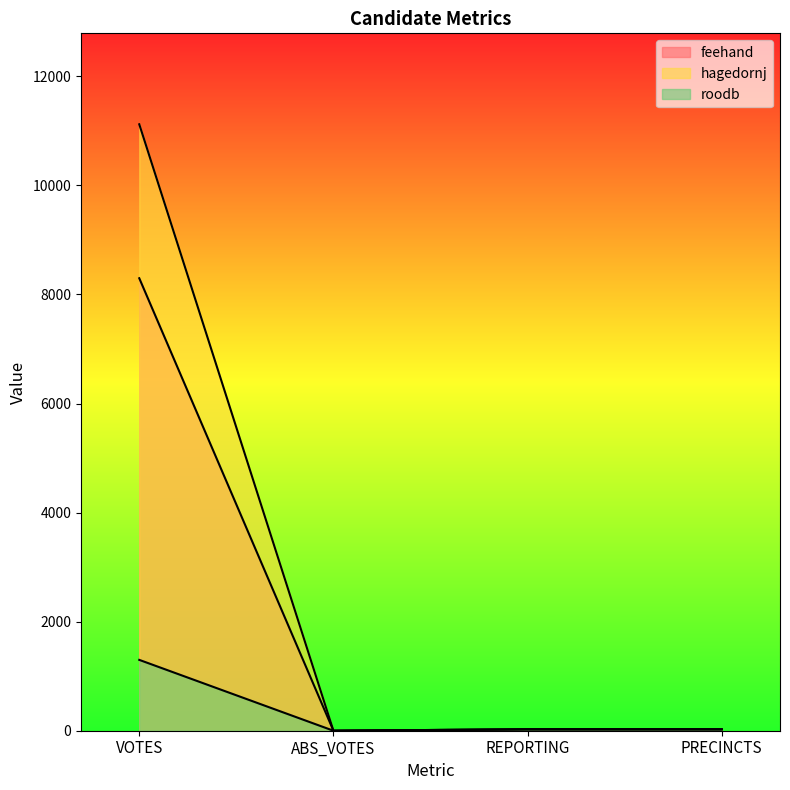

List the labels in order of feehand value, smallest first.

ABS_VOTES, REPORTING, PRECINCTS, VOTES